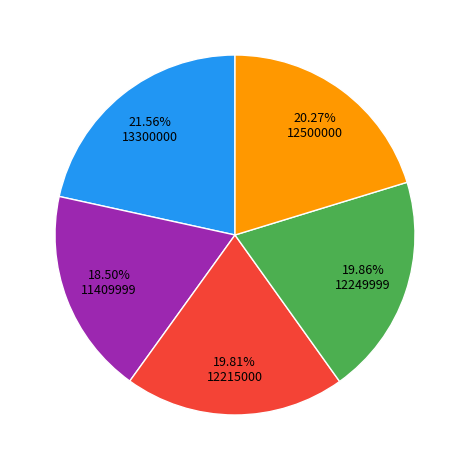

Is there any slice that represents more than half of the pie?

No